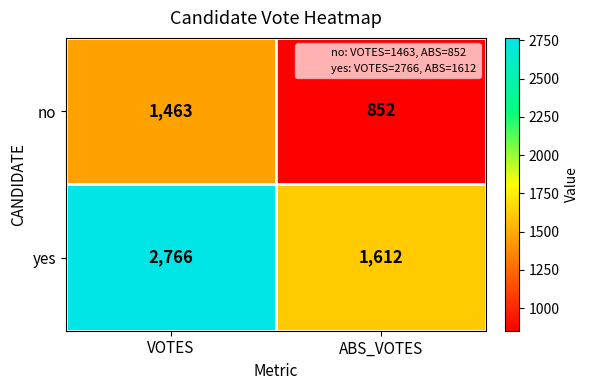

The value of yes at ABS_VOTES is 1612. True or false?

True